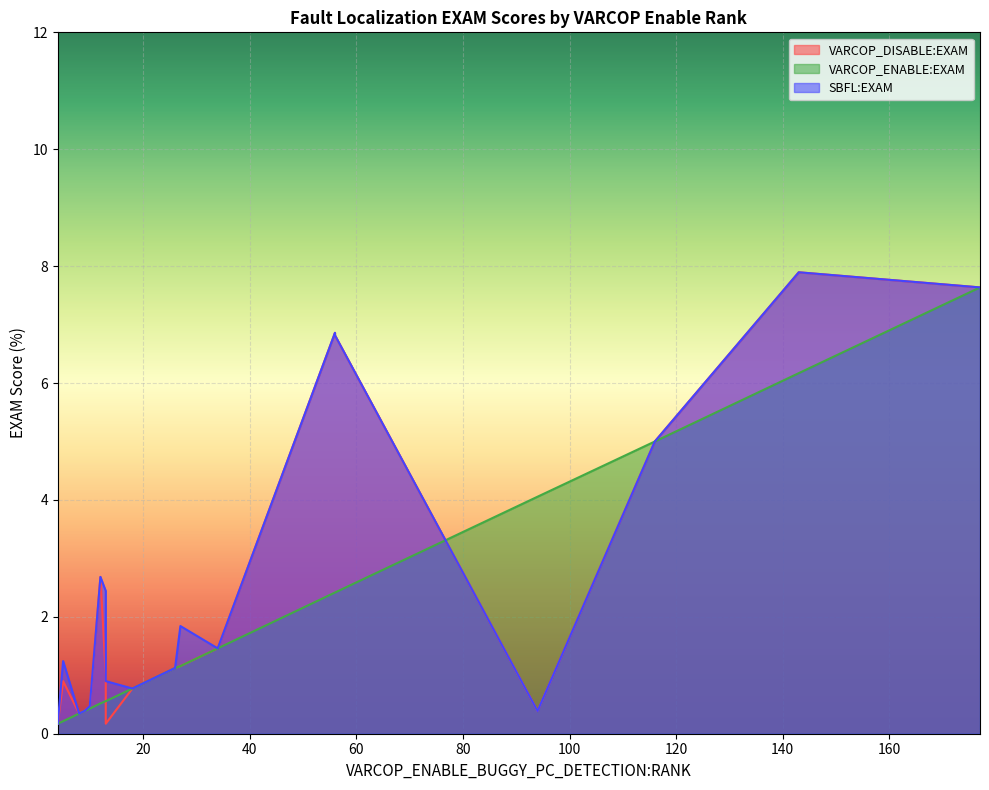

What is the value of the VARCOP_DISABLE:EXAM point at the 9th from the left?

1.1